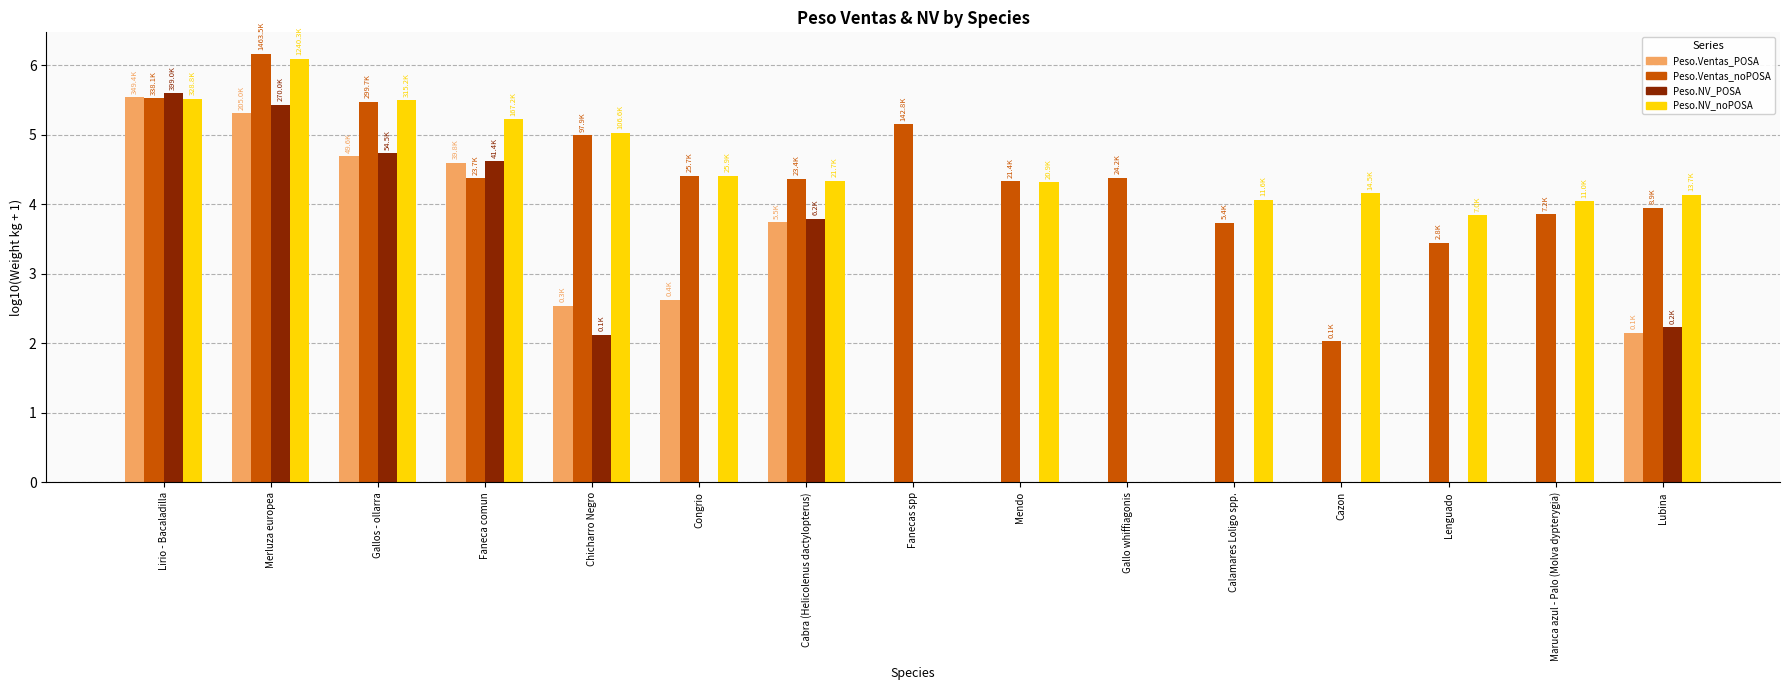

Where is Peso.Ventas_POSA nearest to the value 2?

Lubina